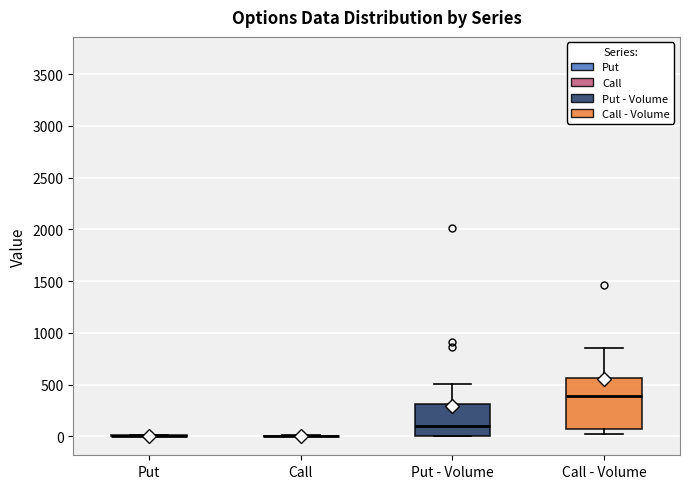

Reading left to right, read every box against the y-axis: the position of its median line, the range the box covers, and the ends of its whiskers. The values are not printed on the chart, so give them approximately, as read against the axis.

Put: box collapsed to a line at 0, whiskers 0 to 0
Call: box collapsed to a line at 0, whiskers 0 to 0
Put - Volume: median 100, box 0 to 300, whiskers 0 to 500
Call - Volume: median 400, box 50 to 550, whiskers 0 to 850